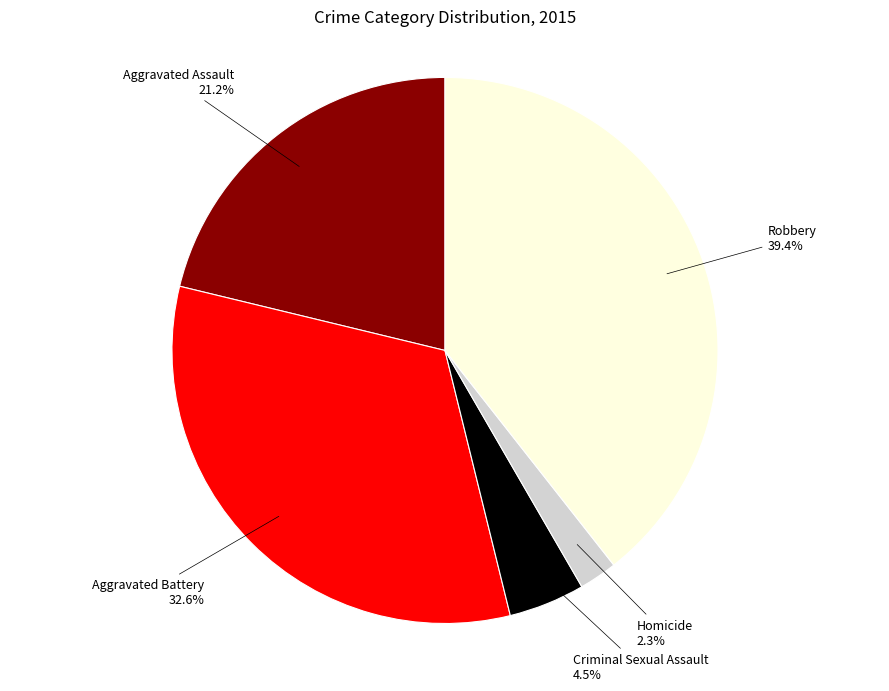

Is there a majority slice in this chart?

No